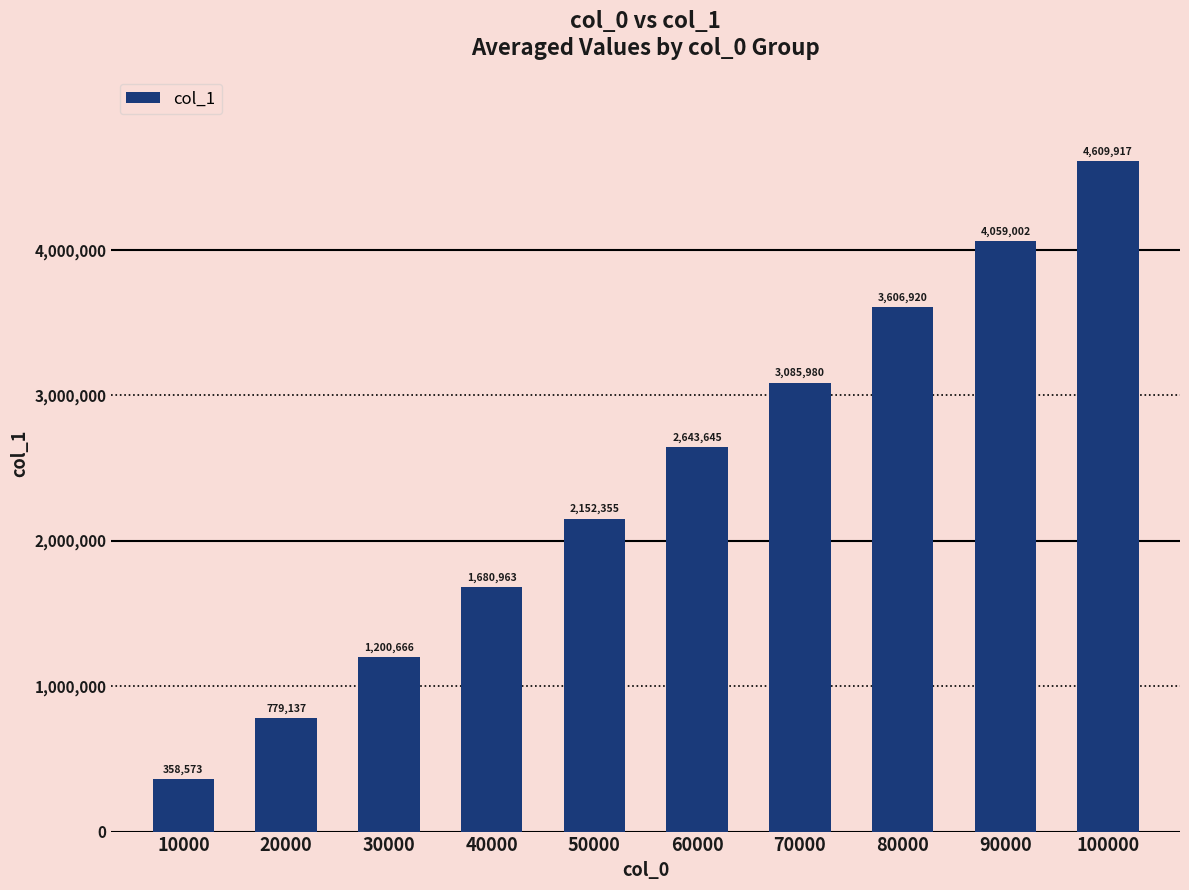

Reading left to right, list all the values displayed in this chart.

358573	779137	1200666	1680963	2152355	2643645	3085980	3606920	4059002	4609917